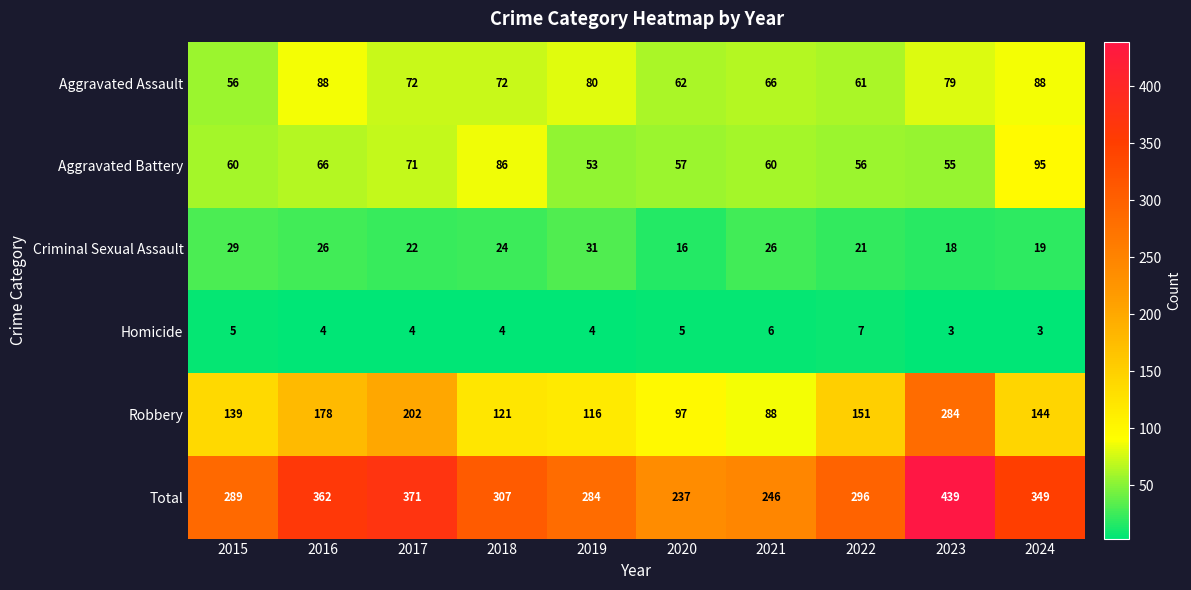

List the series in order of their peak value, lowest first.

Homicide, Criminal Sexual Assault, Aggravated Assault, Aggravated Battery, Robbery, Total